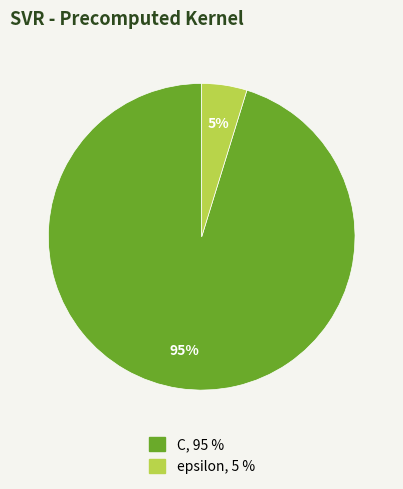

To the nearest percent, what percentage of the pie is C?

95%